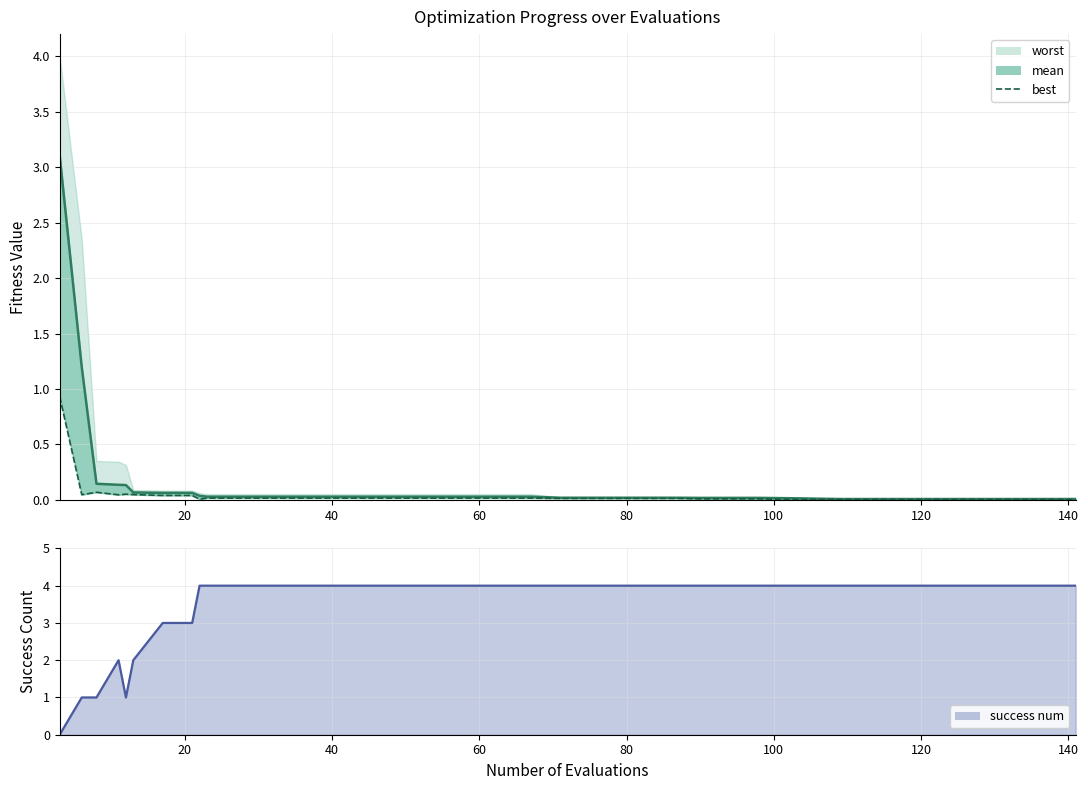

What is the average value of the success num (line) series?

3.5